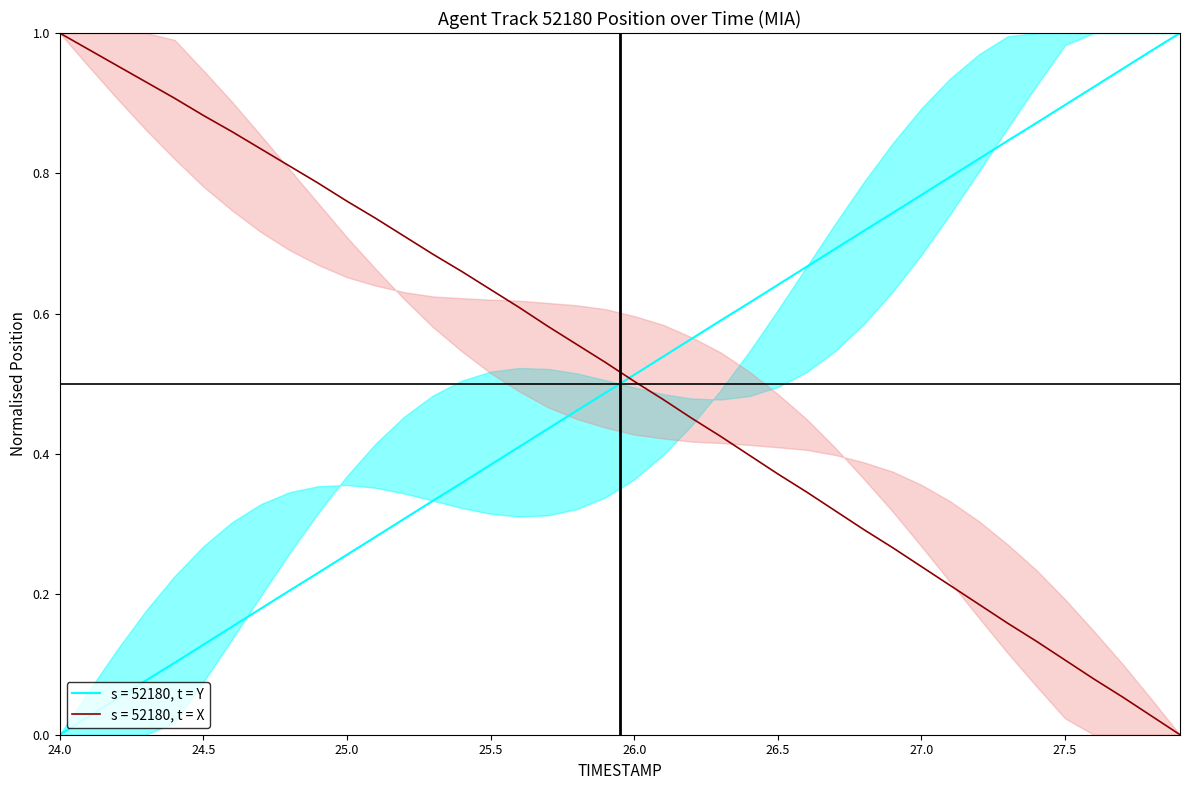

Reading right to left, list all the values displayed in this chart.

Y: 1.0	1.0	0.9	0.9	0.9	0.9	0.8	0.8	0.8	0.8	0.7	0.7	0.7	0.7	0.6	0.6	0.6	0.6	0.5	0.5	0.5	0.5	0.4	0.4	0.4	0.4	0.3	0.3	0.3	0.3	0.2	0.2	0.2	0.2	0.1	0.1	0.1	0.1	0.0	0.0
X: 0.0	0.0	0.1	0.1	0.1	0.1	0.2	0.2	0.2	0.2	0.3	0.3	0.3	0.3	0.4	0.4	0.4	0.5	0.5	0.5	0.5	0.6	0.6	0.6	0.6	0.7	0.7	0.7	0.7	0.8	0.8	0.8	0.8	0.9	0.9	0.9	0.9	1.0	1.0	1.0